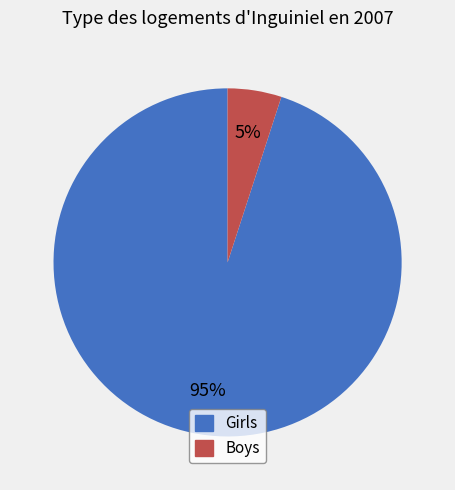

Is the sum of Girls and Boys greater than half?

Yes